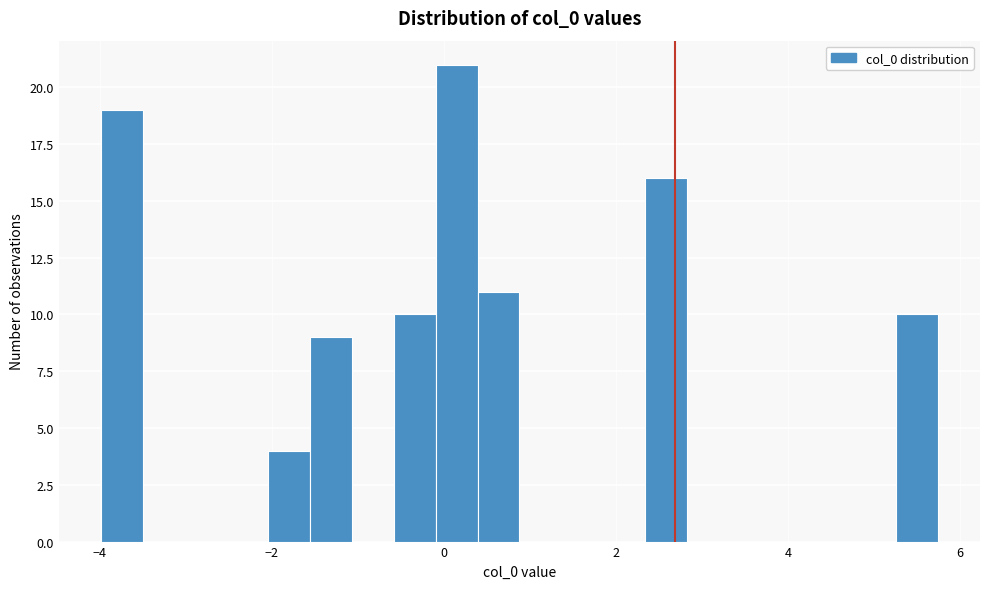

Around what value on the x-axis is the tallest bar? Give the approximate position of its centre, as read against the axis.

0.2